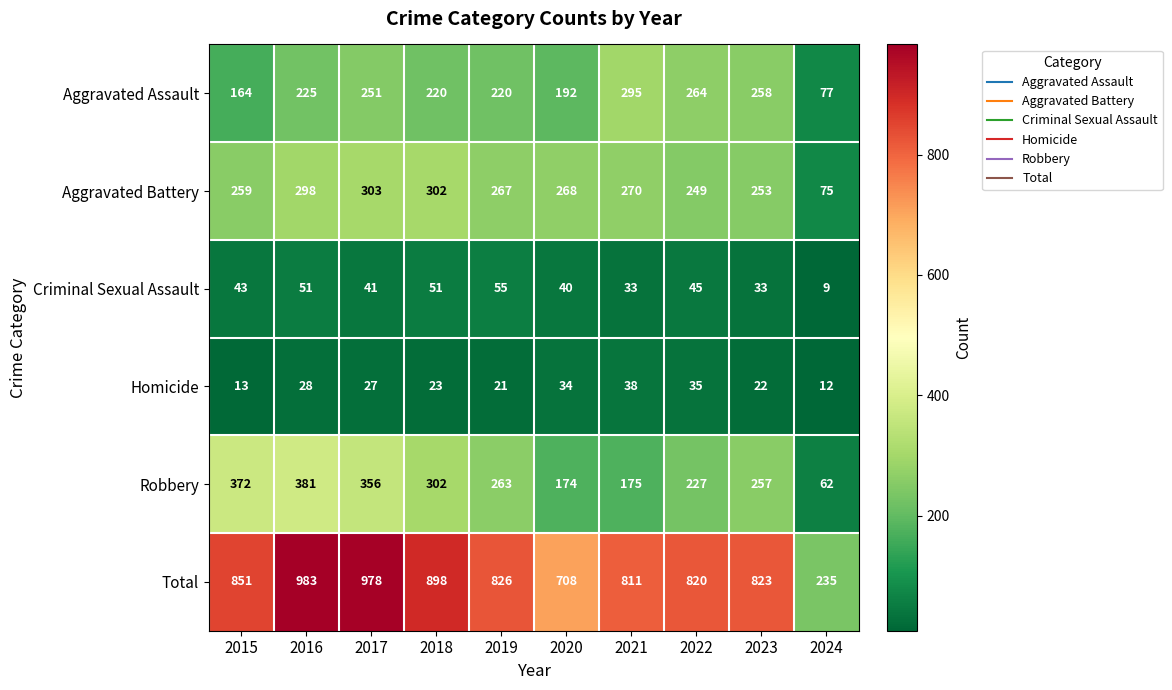

Which series has the widest spread of values?

Total